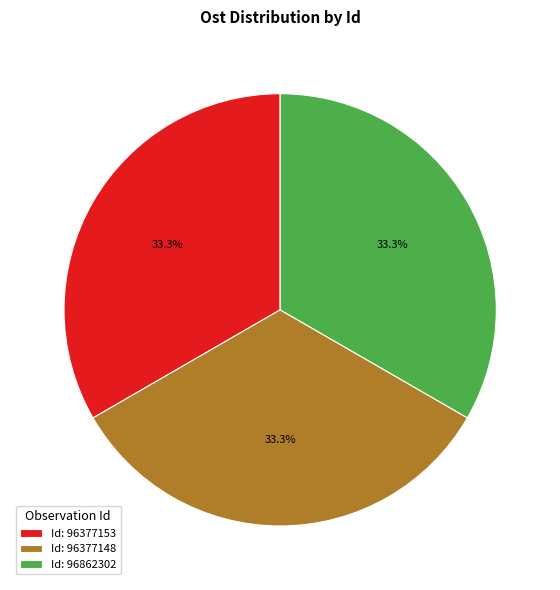

What is the ratio of the value at Id: 96862302 to the value at Id: 96377153?

1.0